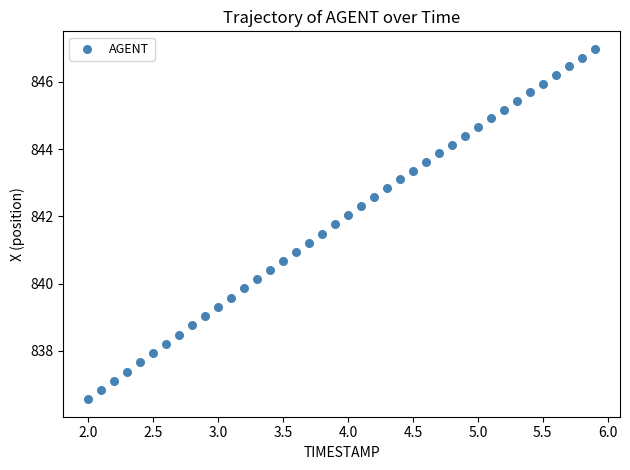

What is the range of Y values (max minus min)?

10.4